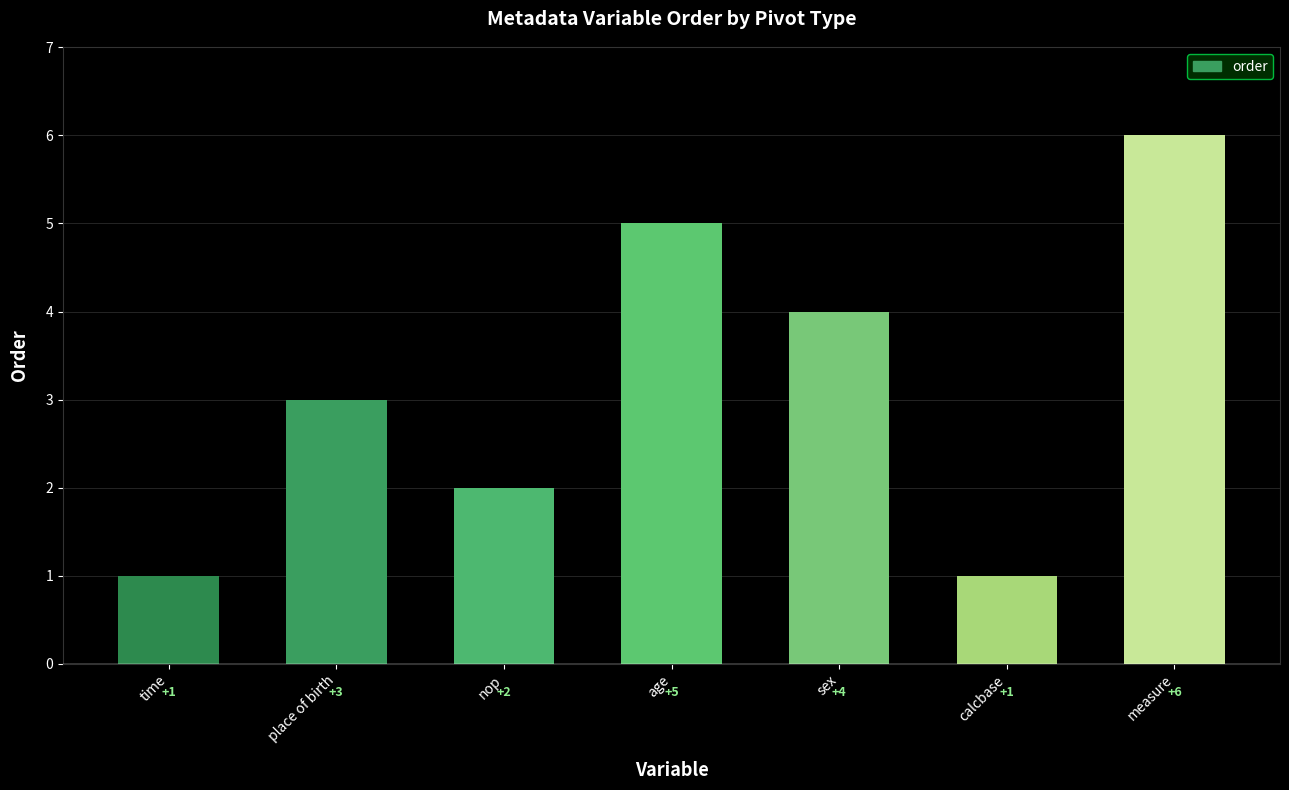

What is the change in value from sex to calcbase?

-3